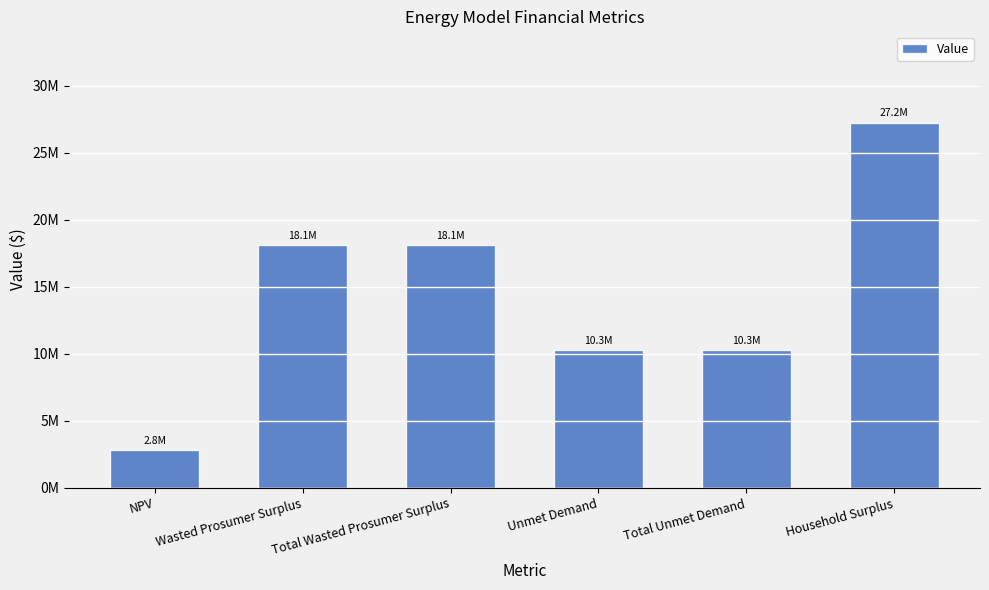

What is the label of the 5th bar from the right?

Wasted Prosumer Surplus